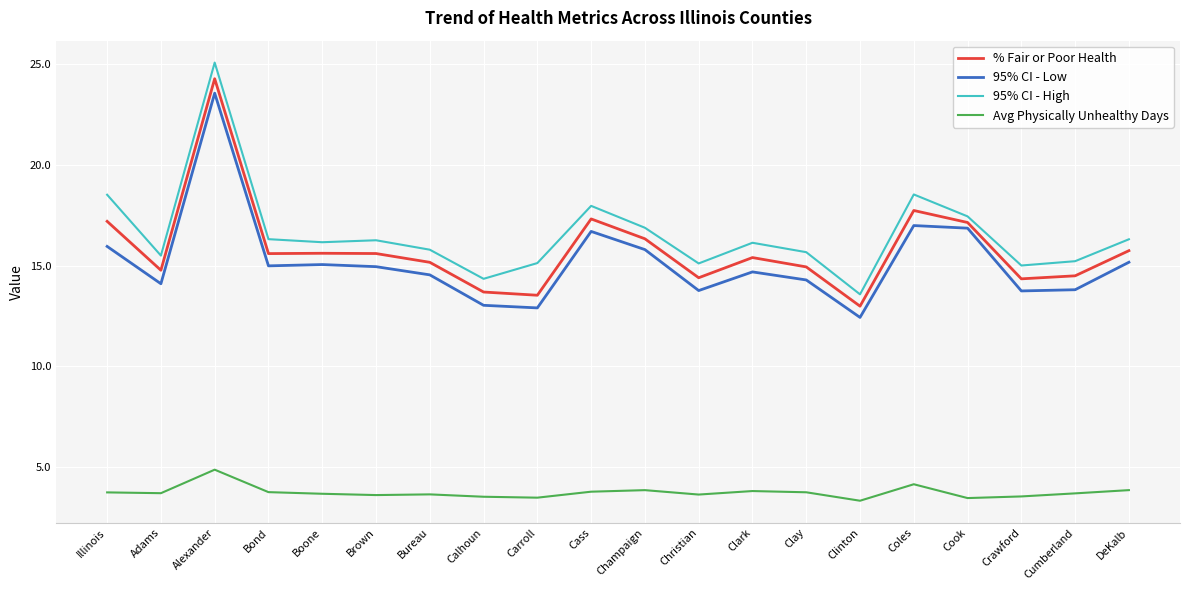

What is the difference between the 95% CI - High values at Alexander and Carroll?

9.9